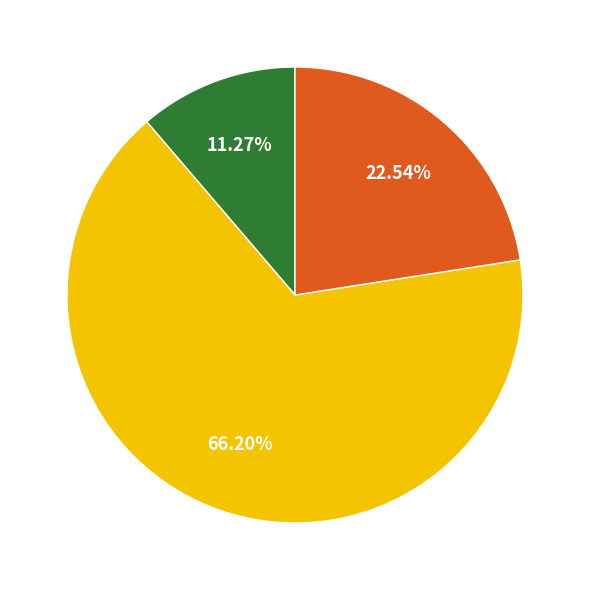

Is there any slice that represents more than half of the pie?

Yes